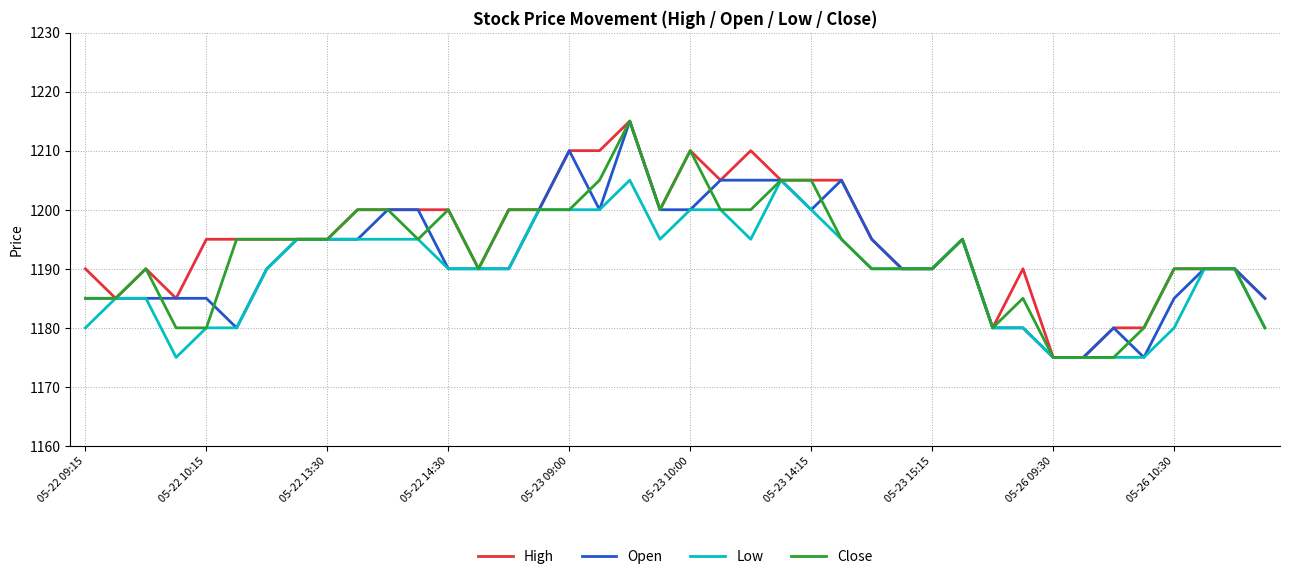

What is the highest value of the High series?

1215